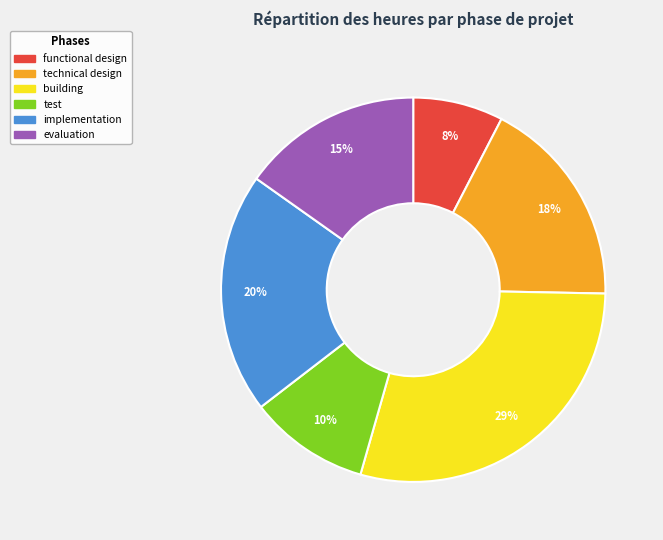

To the nearest percent, what is the average slice percentage?

17%